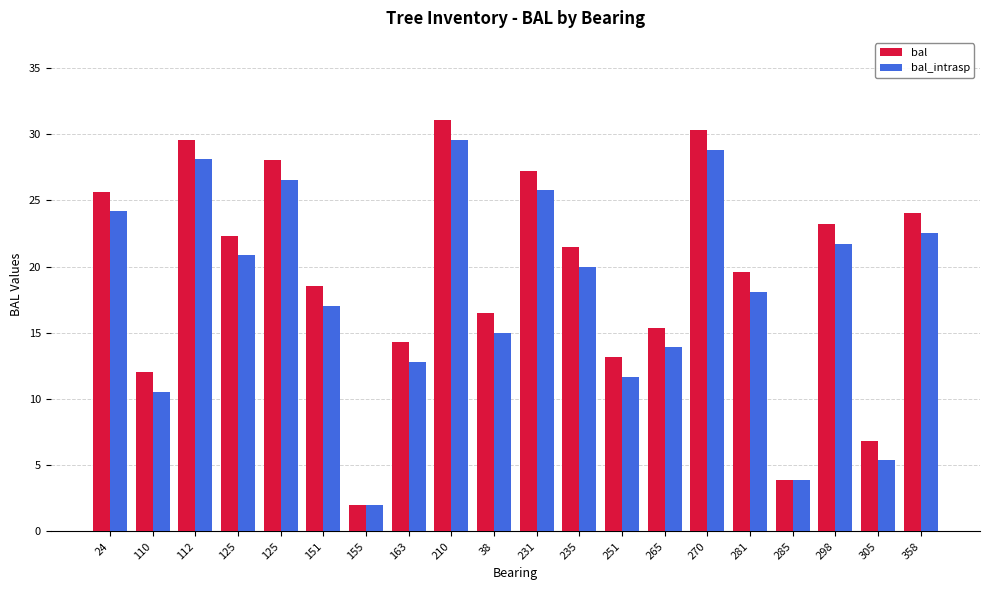

Which category has the highest value in the bal_intrasp series?

210